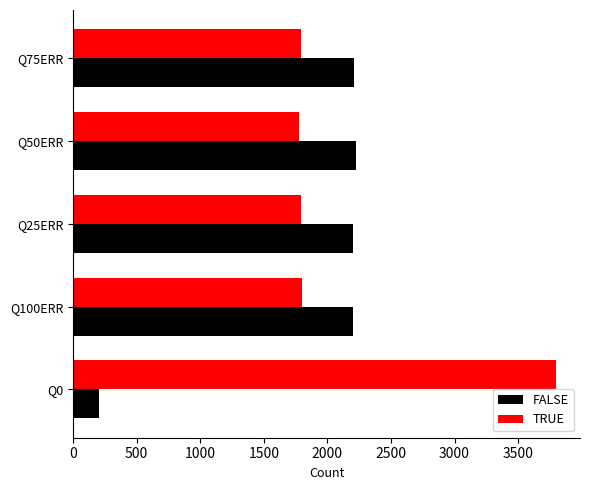

What is the lowest value of the TRUE series?

1775